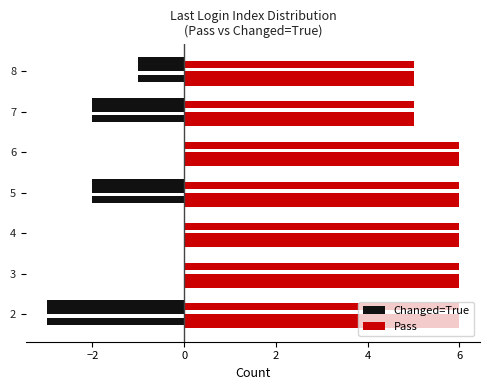

Is the value of Pass at 3 greater than the value of Changed=True at 3?

Yes